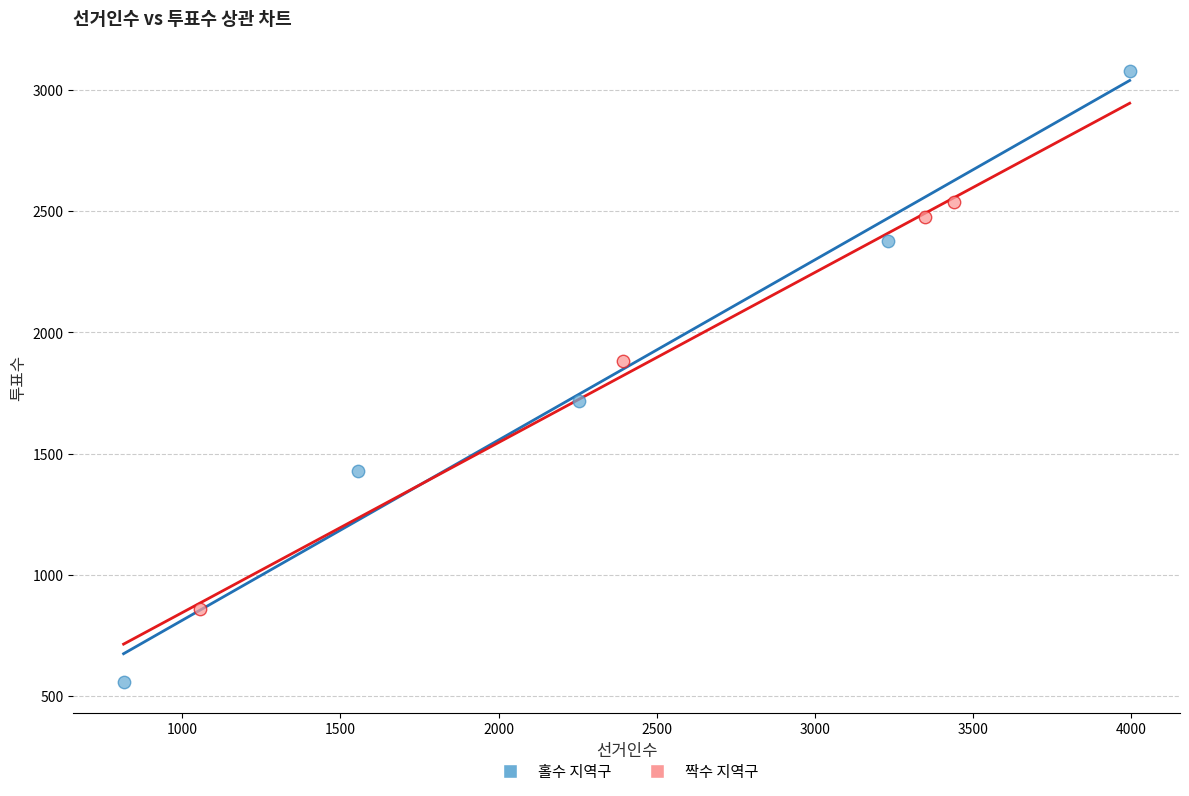

Which series has the widest spread of Y values?

홀수 지역구